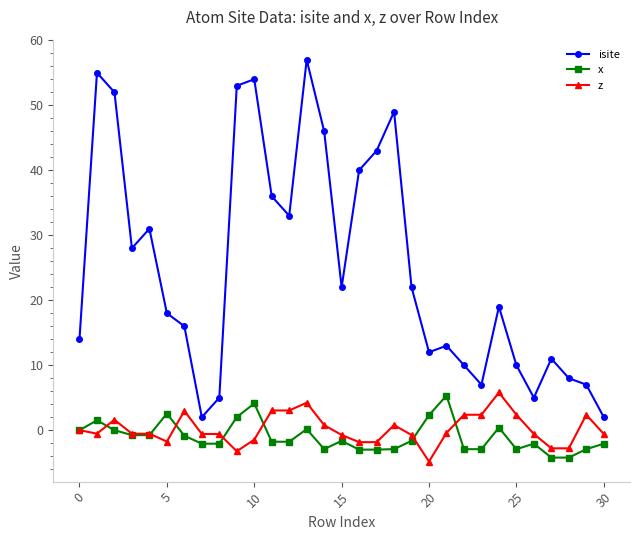

What is the value of the x point at the 18th from the left?

-3.0